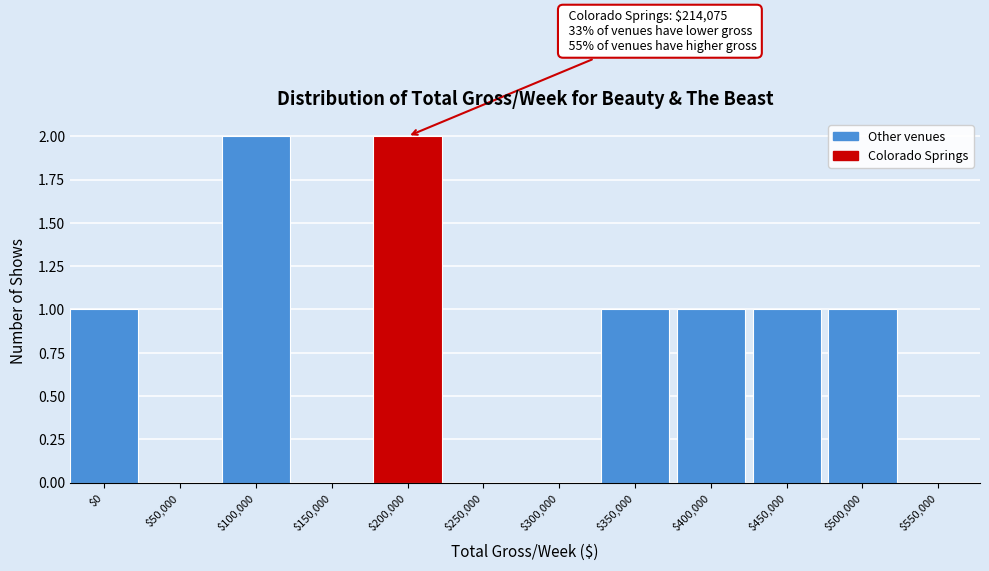

Is it true that the value at $500,000 is 1?

True